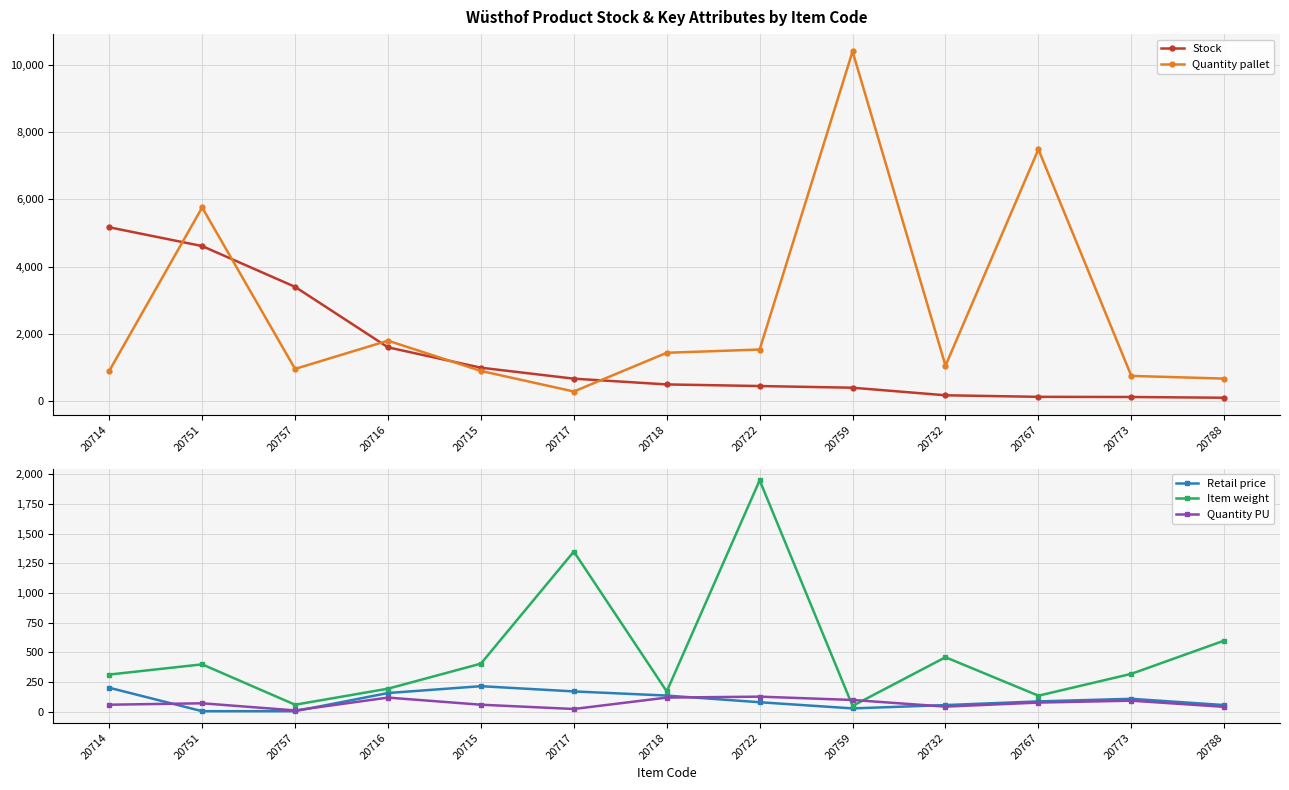

What is the maximum value for Retail price?

216.1